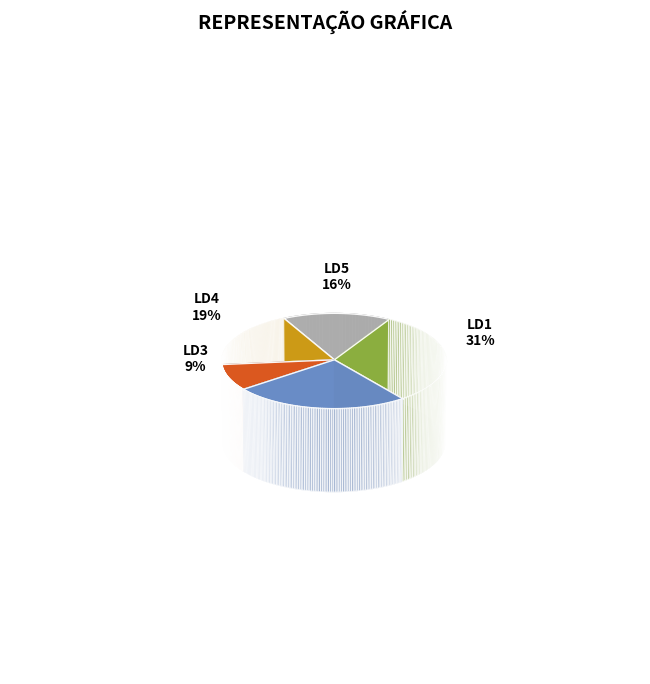

To the nearest percent, what is the difference between the largest and smallest slice percentages?

23%